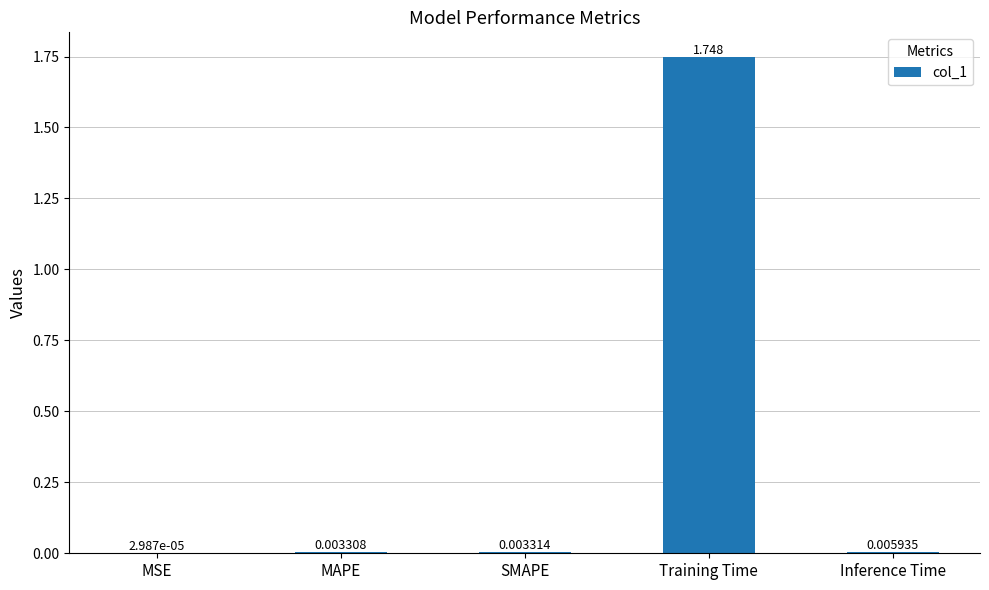

Where is the data nearest to the value 0?

MSE